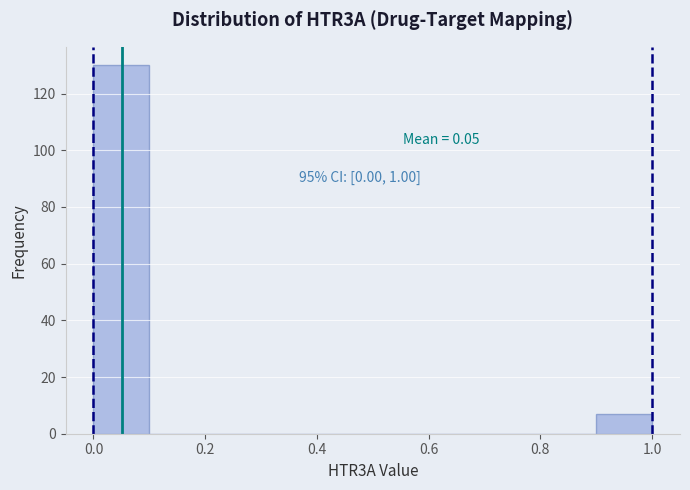

Over which range of the x-axis is the bar tallest?

0.0 to 0.1